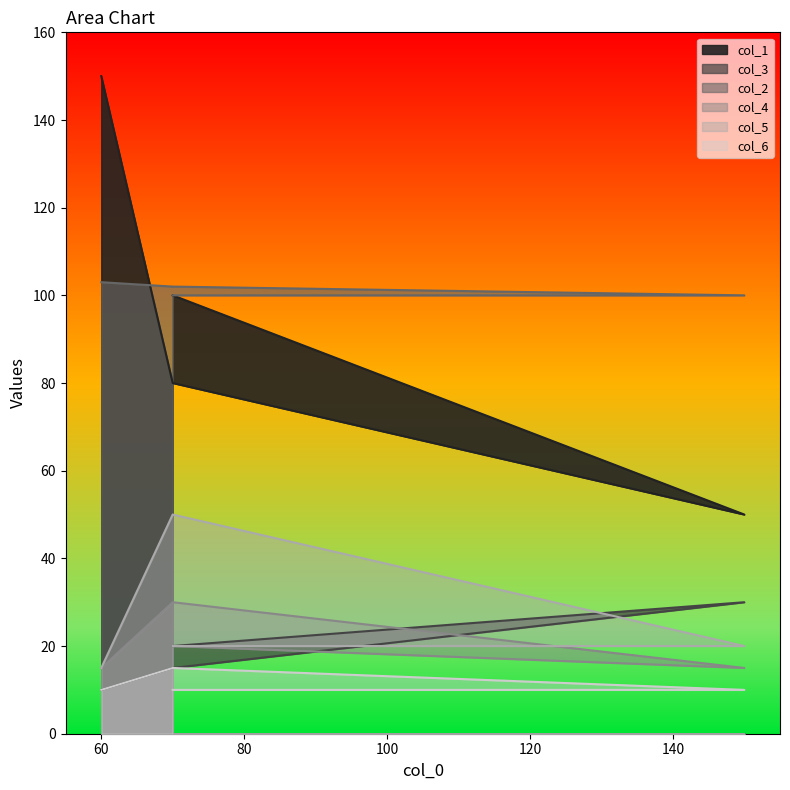

What is the difference between the highest and lowest values at 70?

90